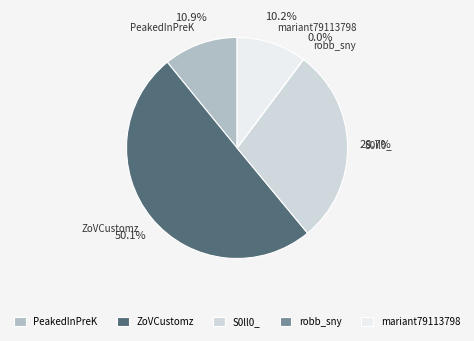

What percentage is the mariant79113798 slice, to the nearest percent?

10%